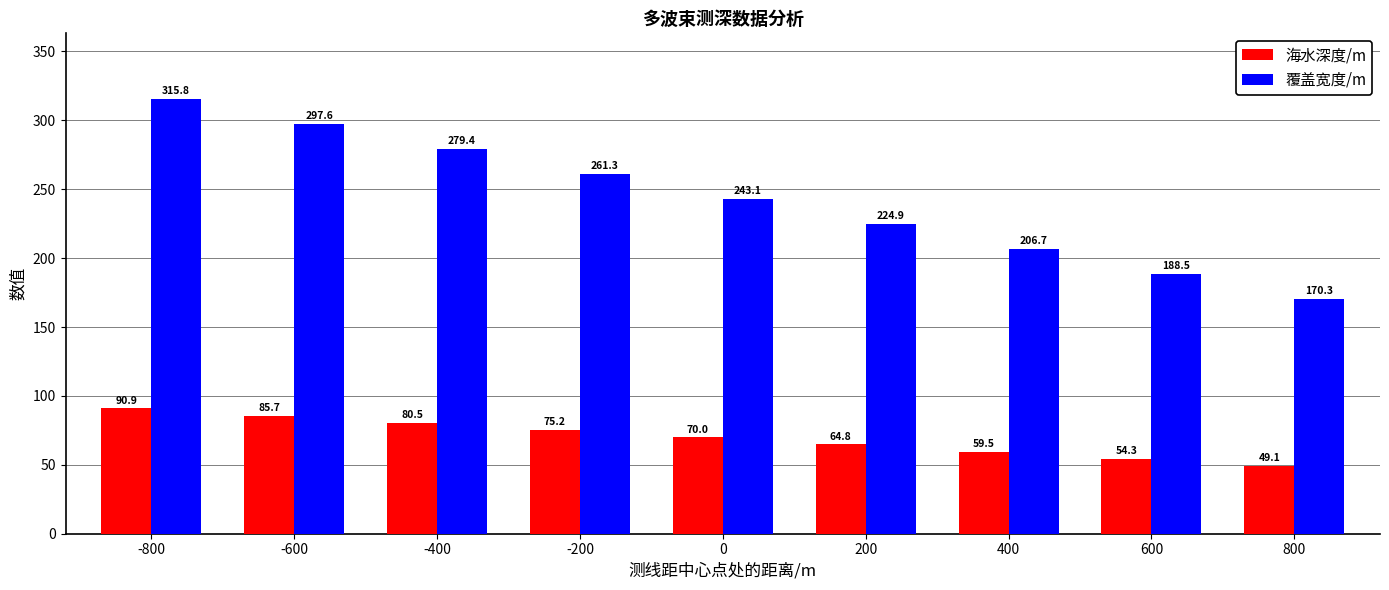

What is the difference between the maximum and minimum values in the 海水深度/m series?

41.9